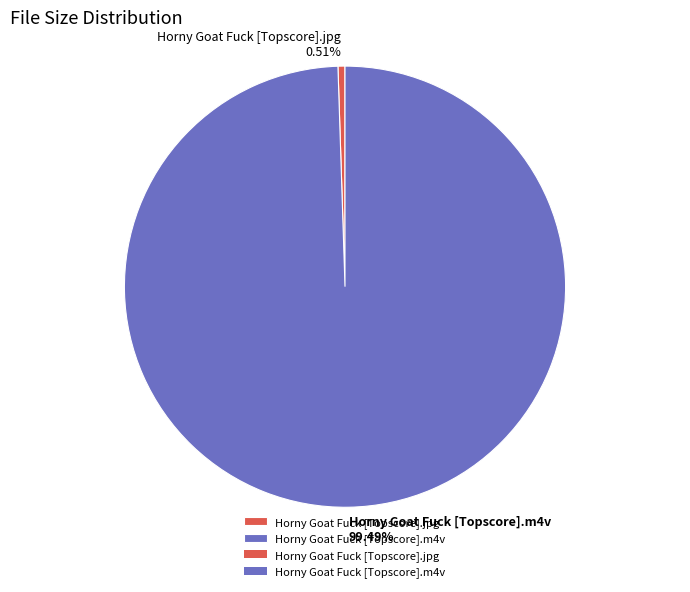

Which slice is the smallest?

Horny Goat Fuck [Topscore].jpg